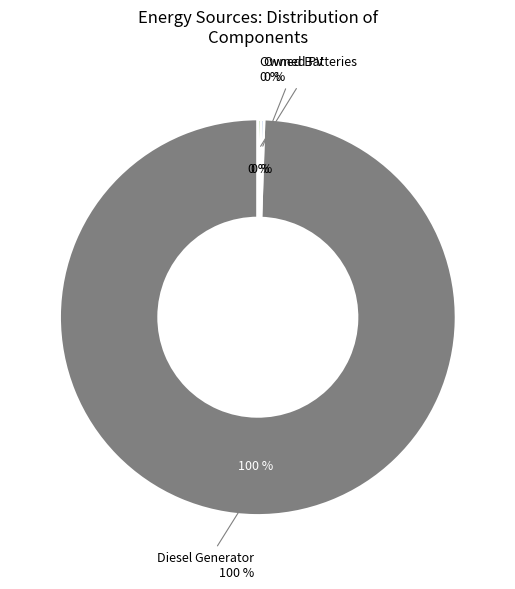

Does Diesel Generator represent more than half of the total?

Yes